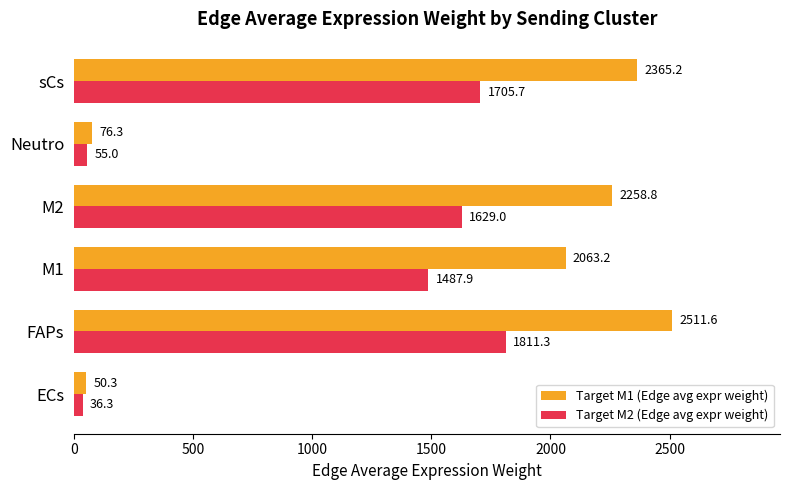

The Target M2 (Edge avg expr weight) series shows 408.1 at M2. True or false?

False